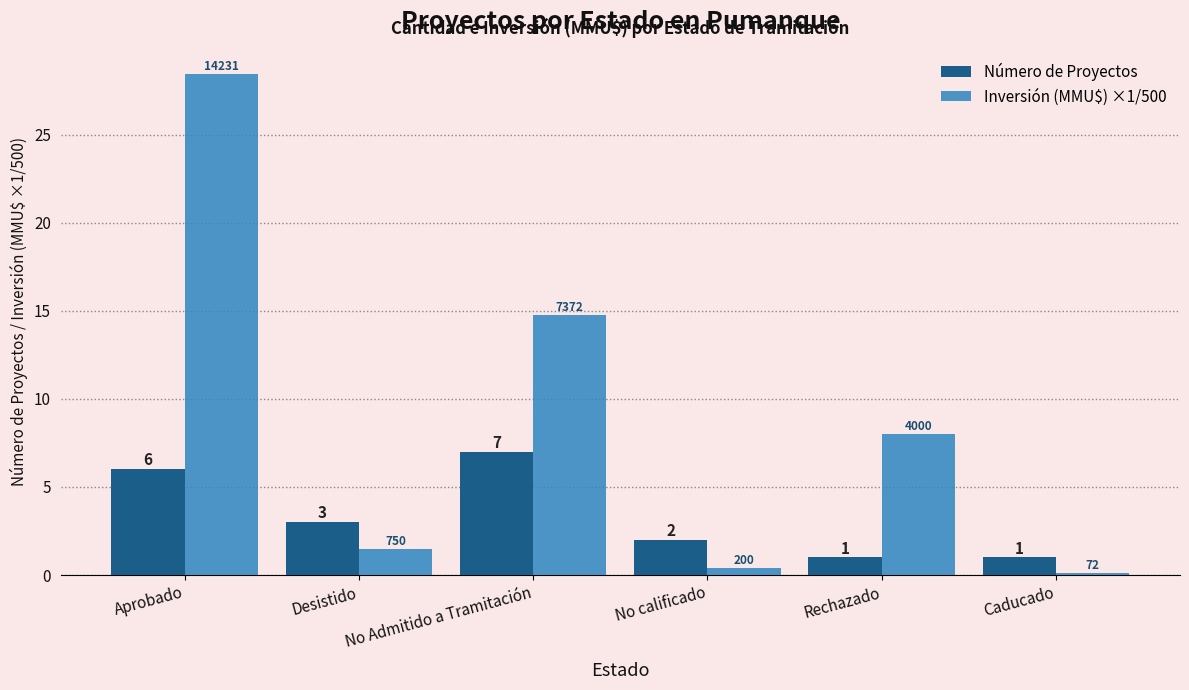

Are the bars grouped side by side (vs. stacked)?

Yes